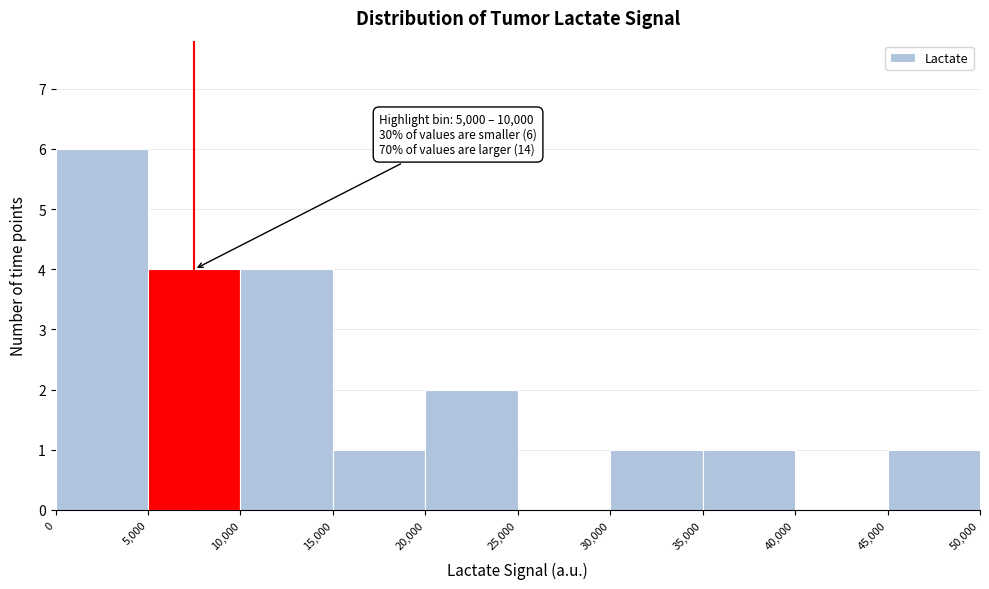

Over which range of the x-axis is the bar tallest?

0 to 5,000